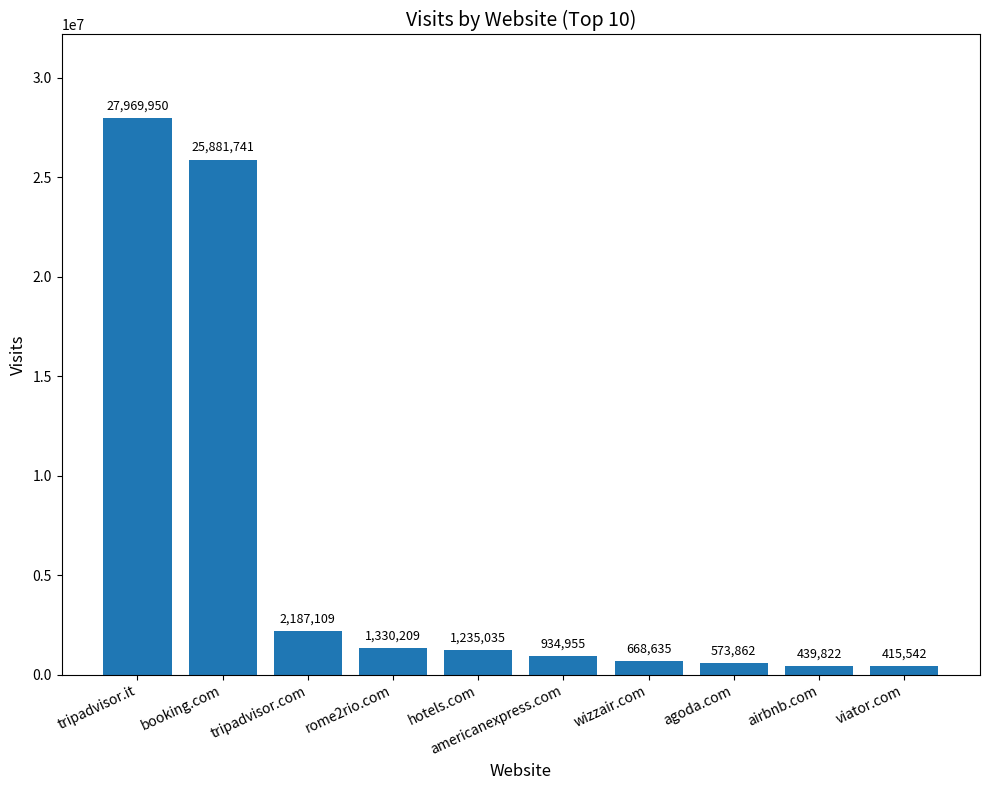

What is the label of the 10th bar from the right?

tripadvisor.it